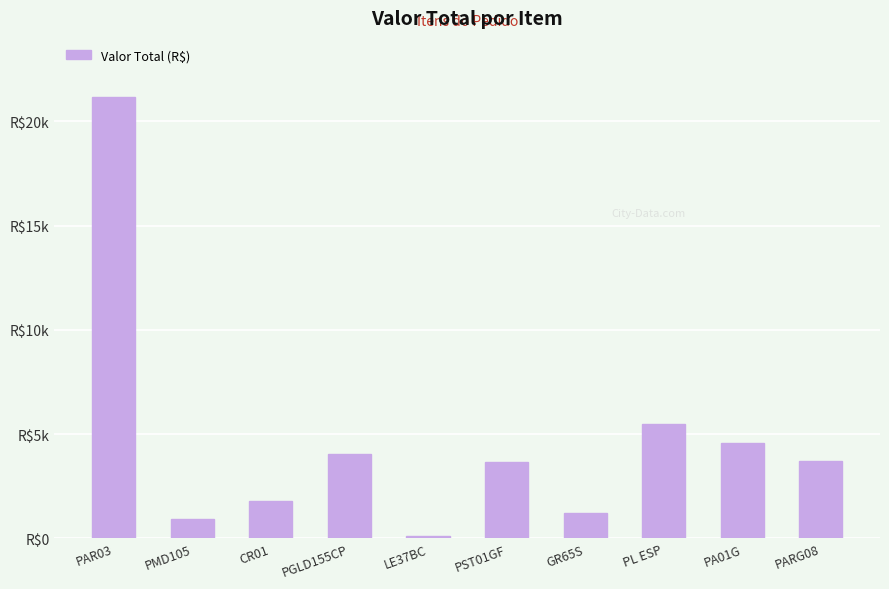

What is the approximate value at GR65S?

1218.0